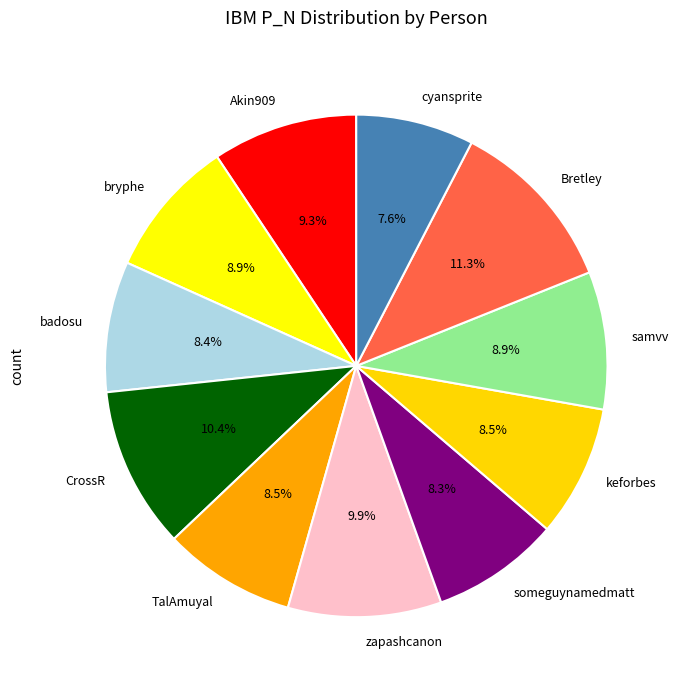

To the nearest percent, what is the difference between the keforbes and cyansprite slice percentages?

1%